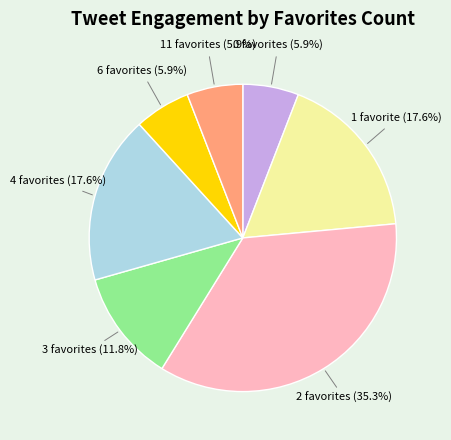

Is there a majority slice in this chart?

No